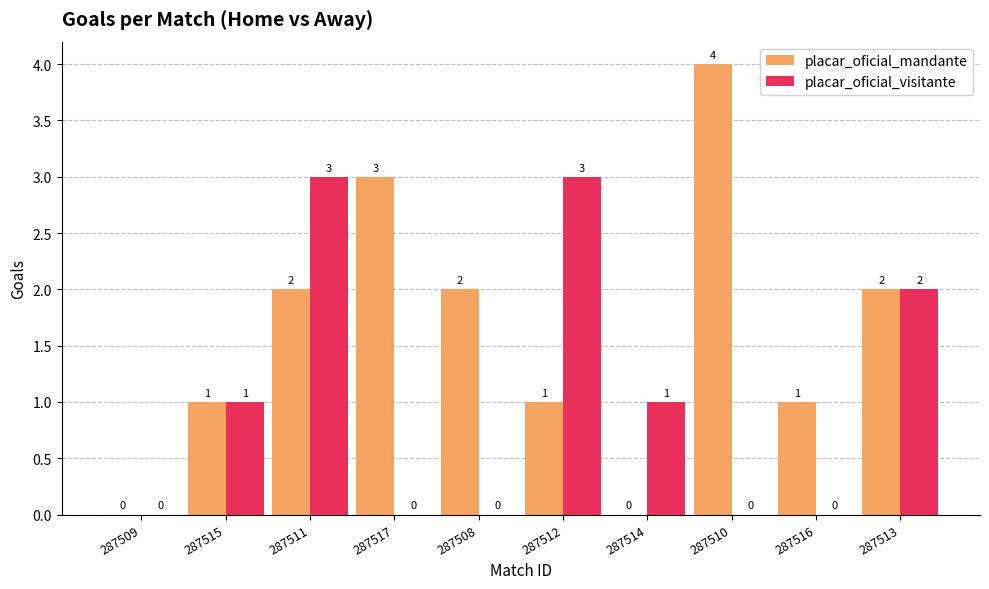

Are the bars grouped side by side (vs. stacked)?

Yes